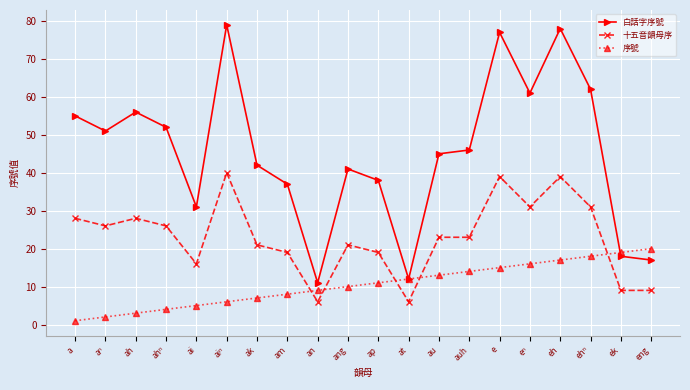

True or false: 白話字序號 has more than 2 interior local peaks.

True